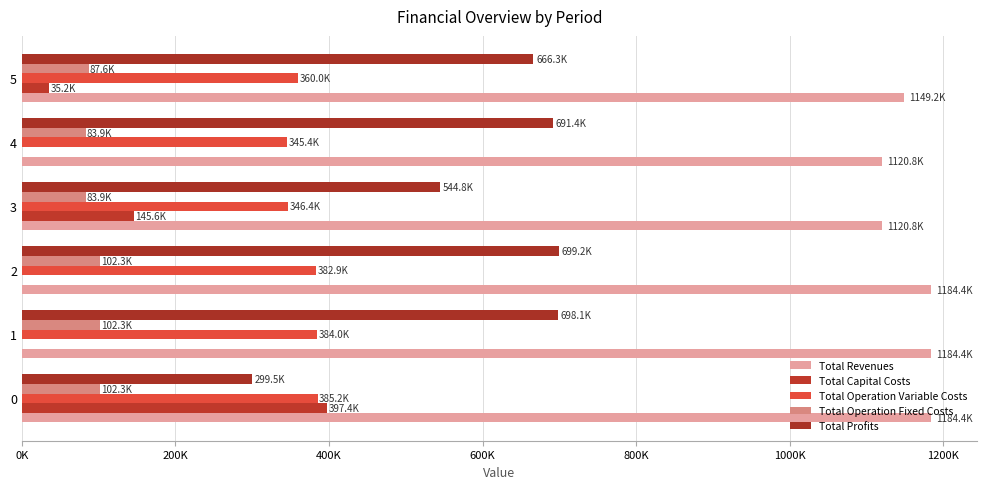

What is the highest value of the Total Capital Costs series?

397408.0